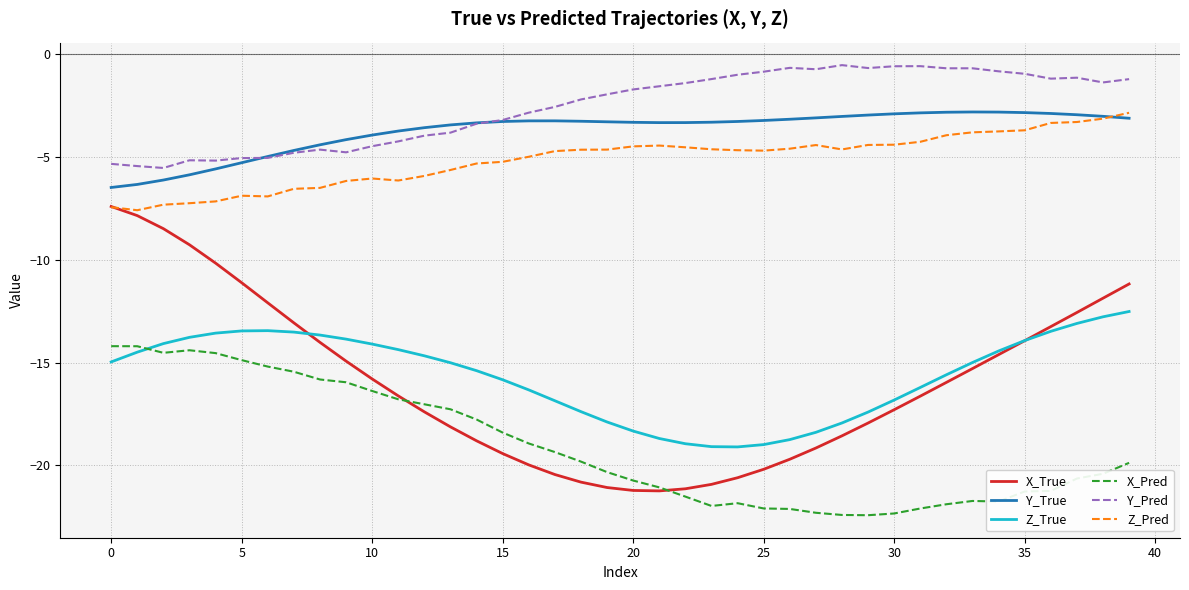

What is the greatest value displayed?

-0.5